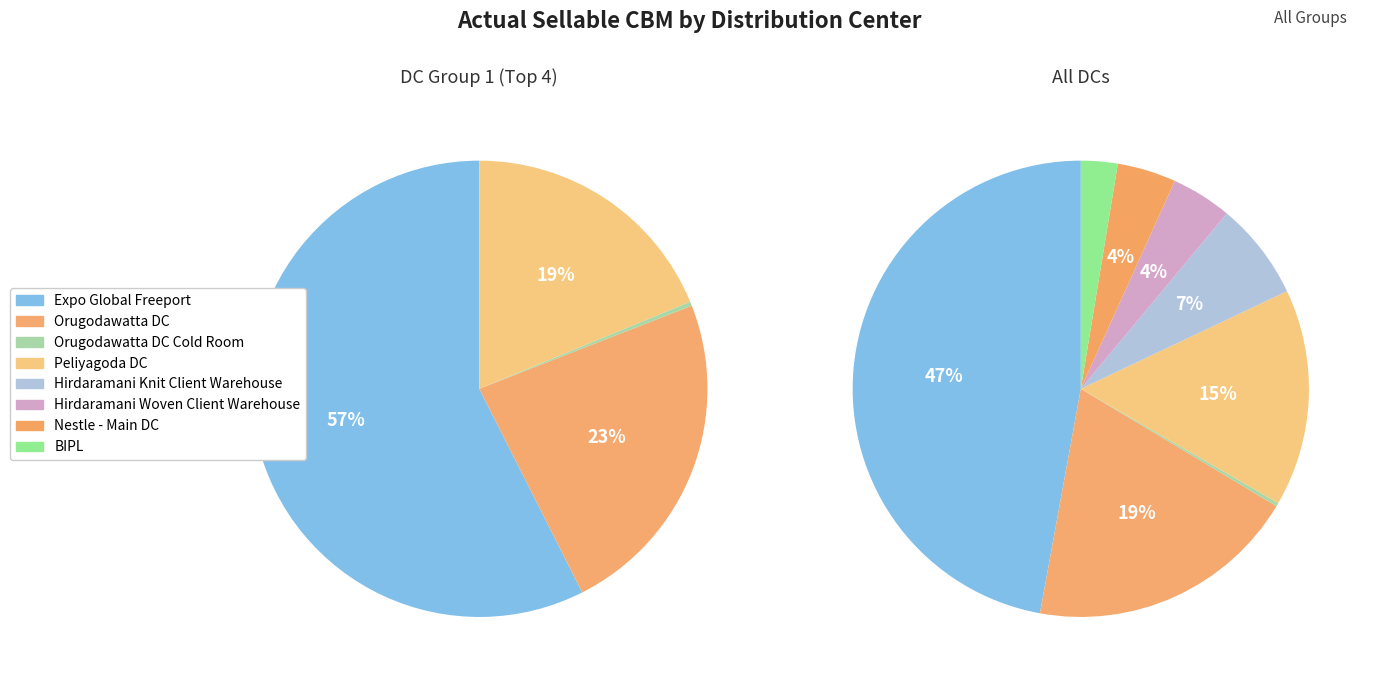

How many slices are in this pie chart?

8